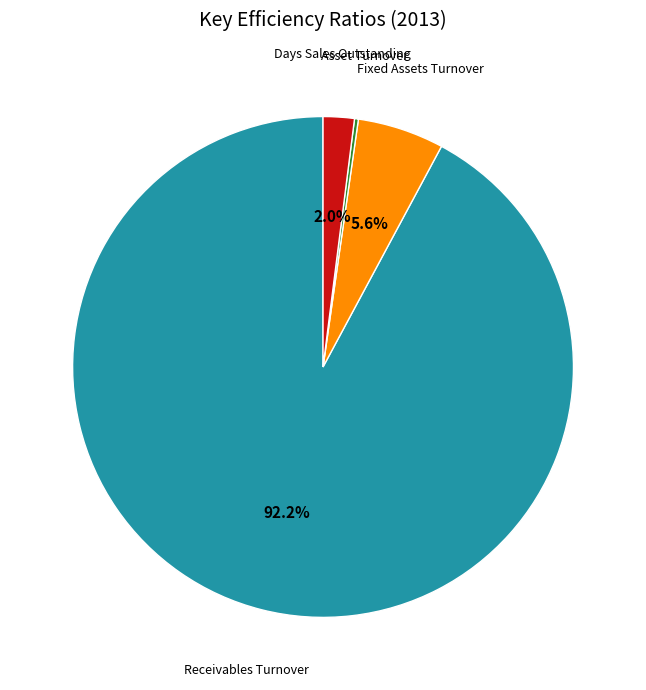

Is there a majority slice in this chart?

Yes